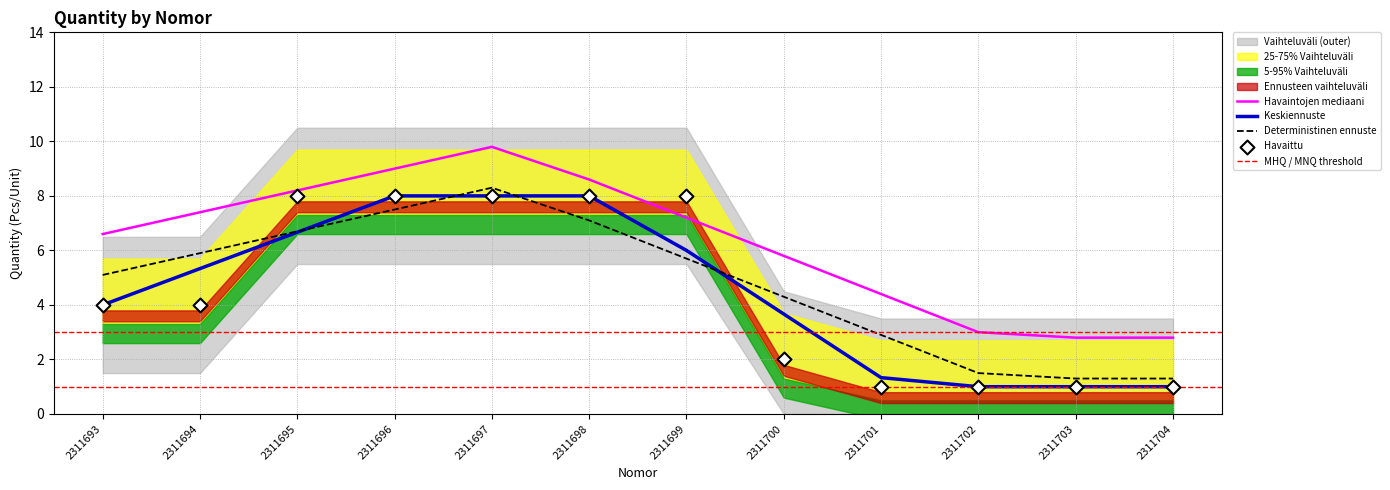

What is the change in value from 2311694 to 2311698?

+4